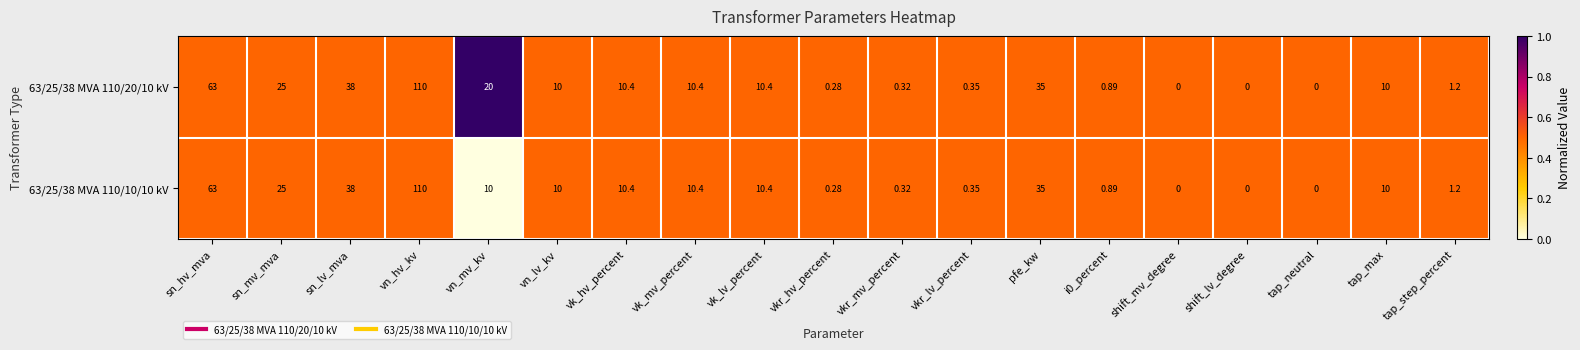

Count the number of categories in the chart.

19